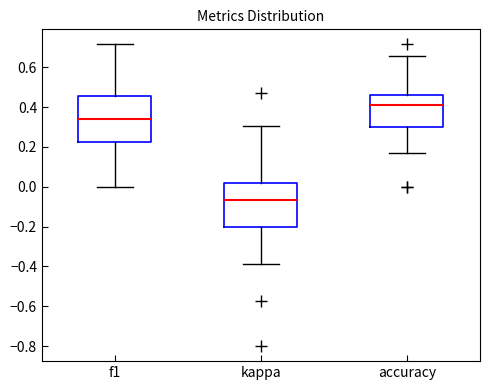

Reading left to right, read every box against the y-axis: the position of its median line, the range the box covers, and the ends of its whiskers. The values are not printed on the chart, so give them approximately, as read against the axis.

f1: median 0.34, box 0.22 to 0.46, whiskers 0.00 to 0.72
kappa: median -0.06, box -0.20 to 0.02, whiskers -0.38 to 0.30
accuracy: median 0.42, box 0.30 to 0.46, whiskers 0.16 to 0.66